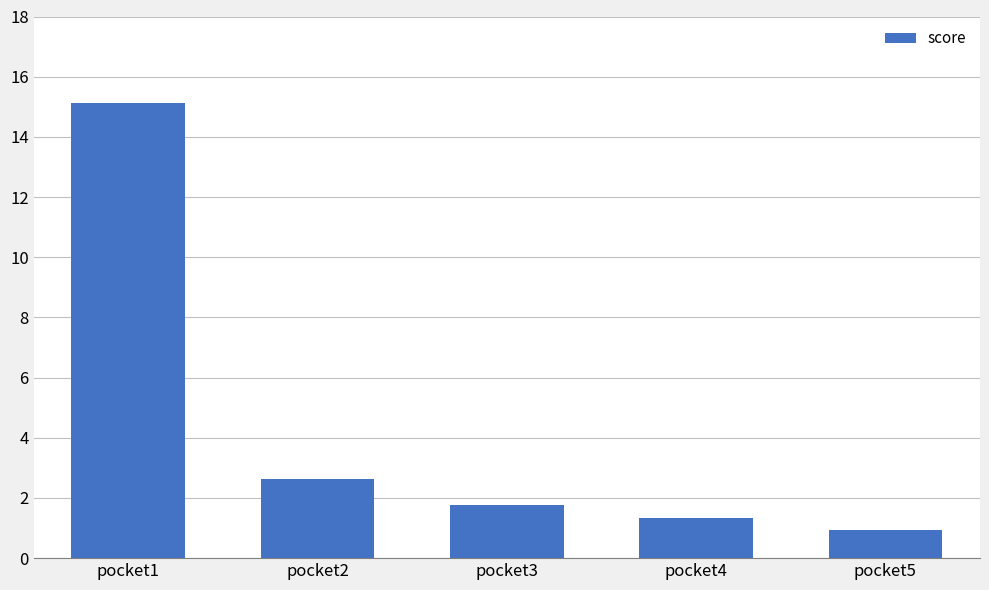

The value at pocket4 is 1.4. True or false?

True